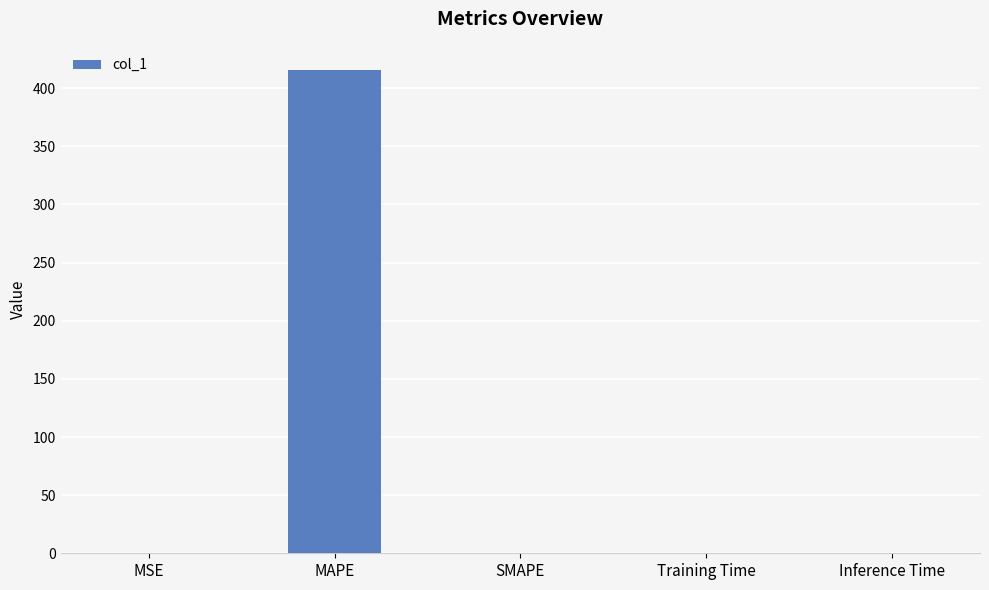

What is the sum of all values?

415.7